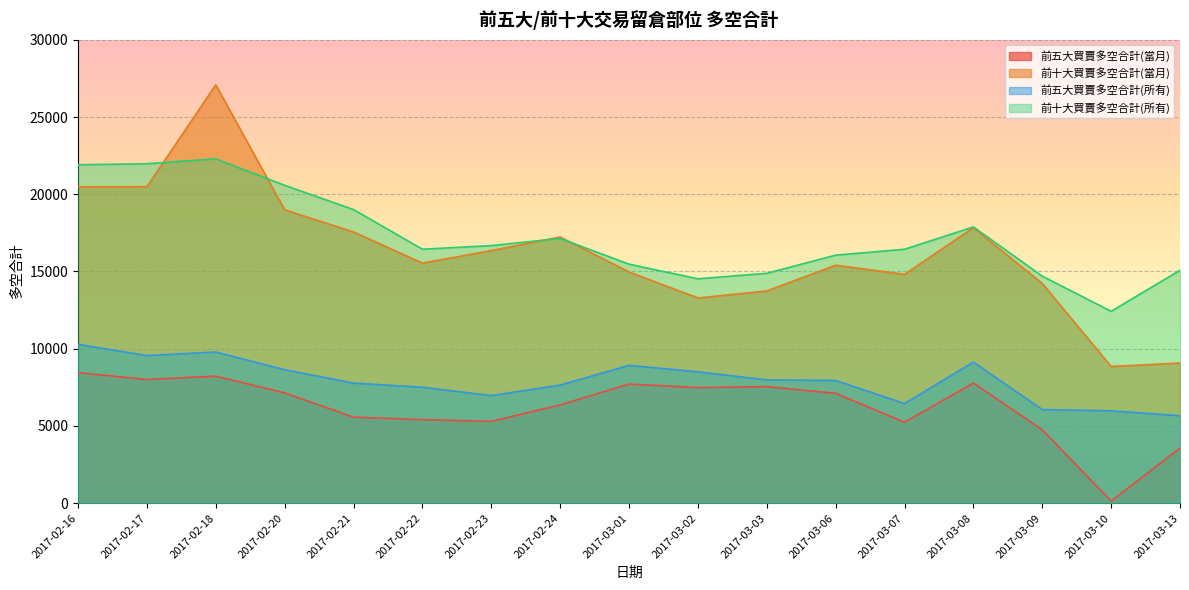

How many lines are shown in the chart?

4